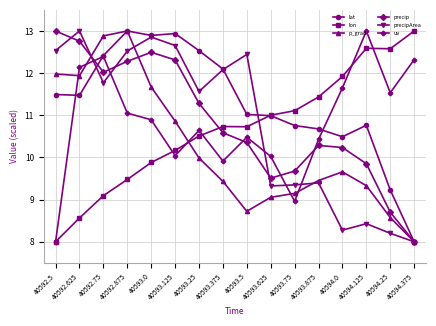

What is the maximum value for lon?

13.0